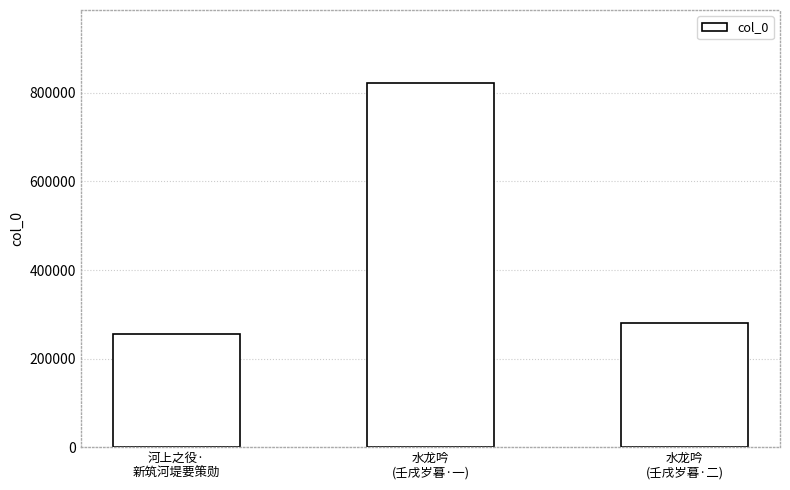

What is the label of the 3rd bar from the left?

水龙吟
(壬戌岁暮·二)